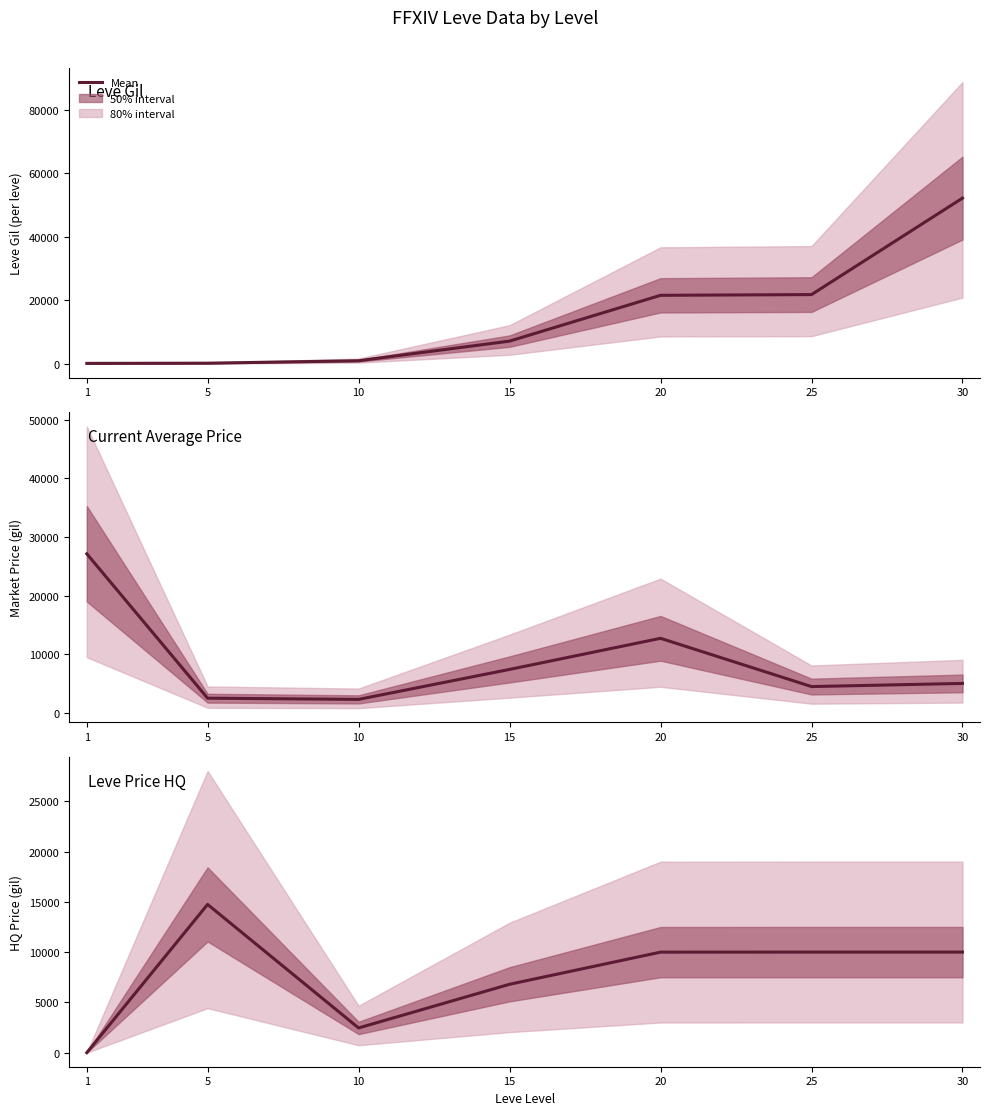

At which category does the chart reach its minimum across all series?

1